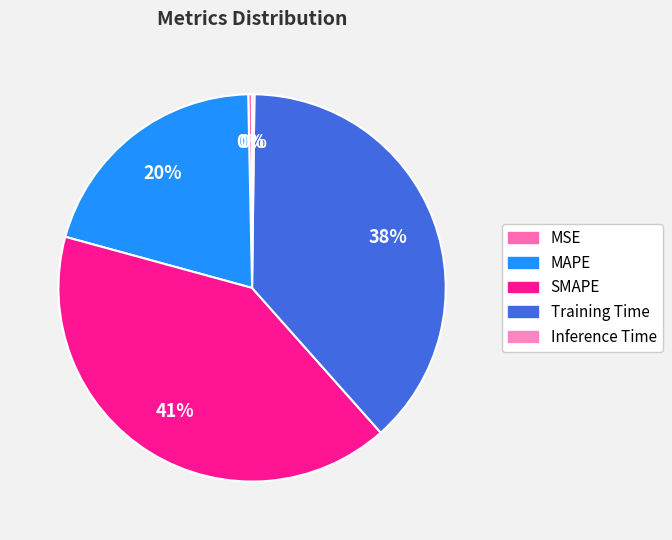

To the nearest percent, what portion does SMAPE represent?

41%